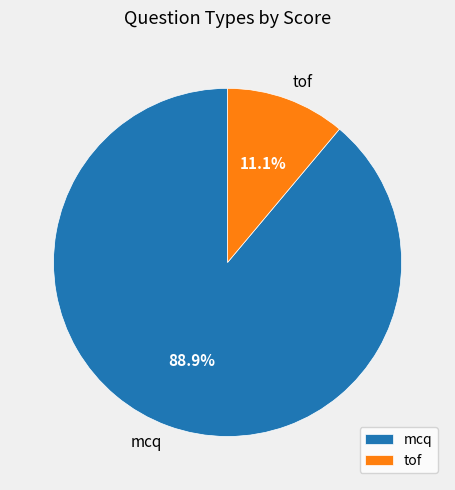

What is the total percentage of tof and mcq?

100.0%